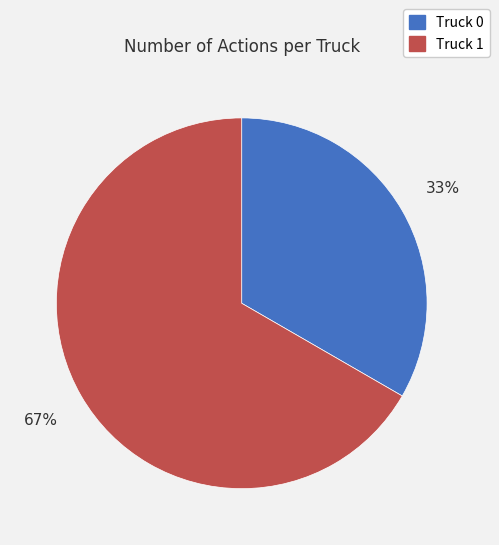

Which slice is the largest?

Truck 1